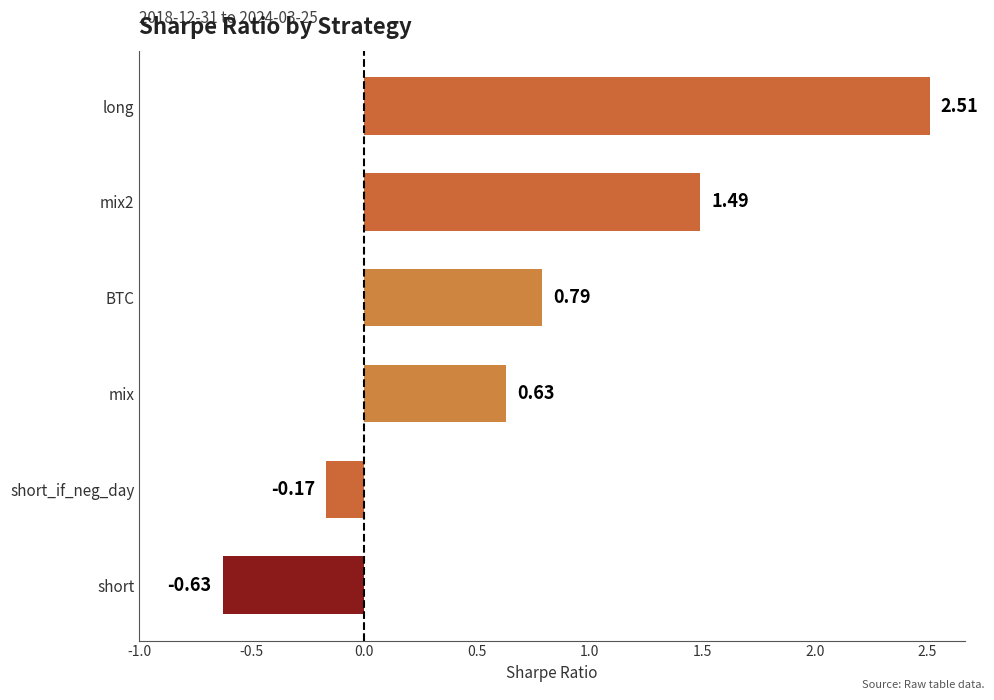

Rank the categories by value from lowest to highest.

short, short_if_neg_day, mix, BTC, mix2, long